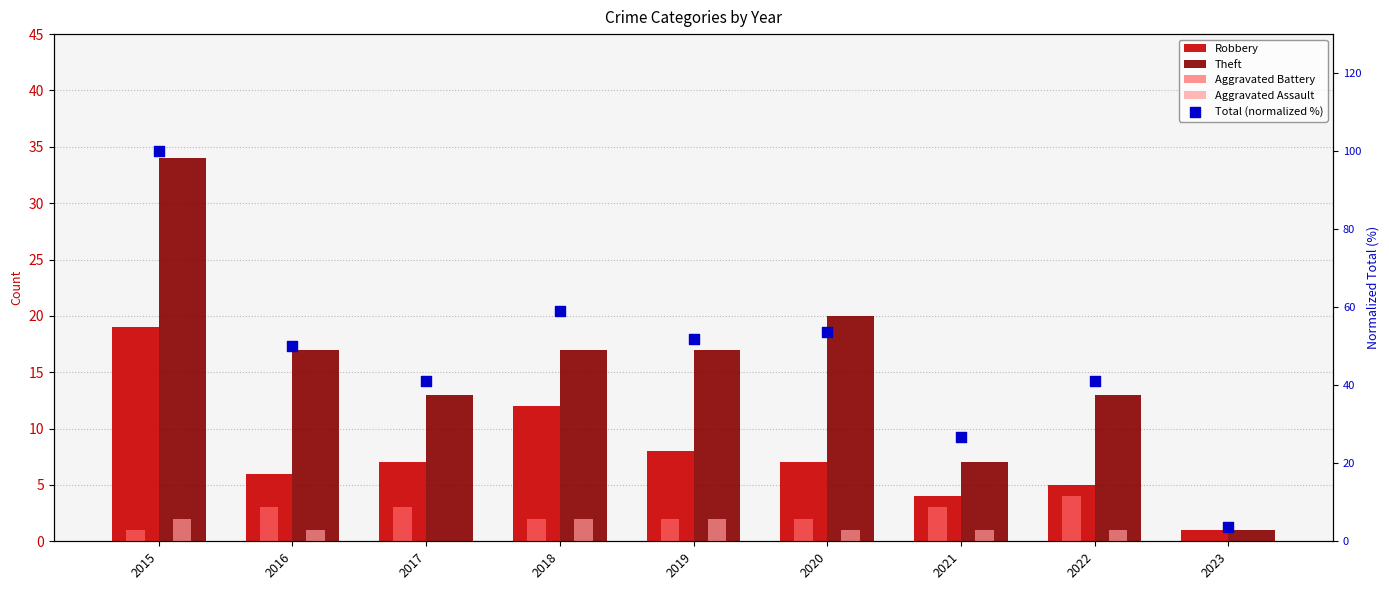

Which series has the widest spread of Y values?

Total (normalized %)